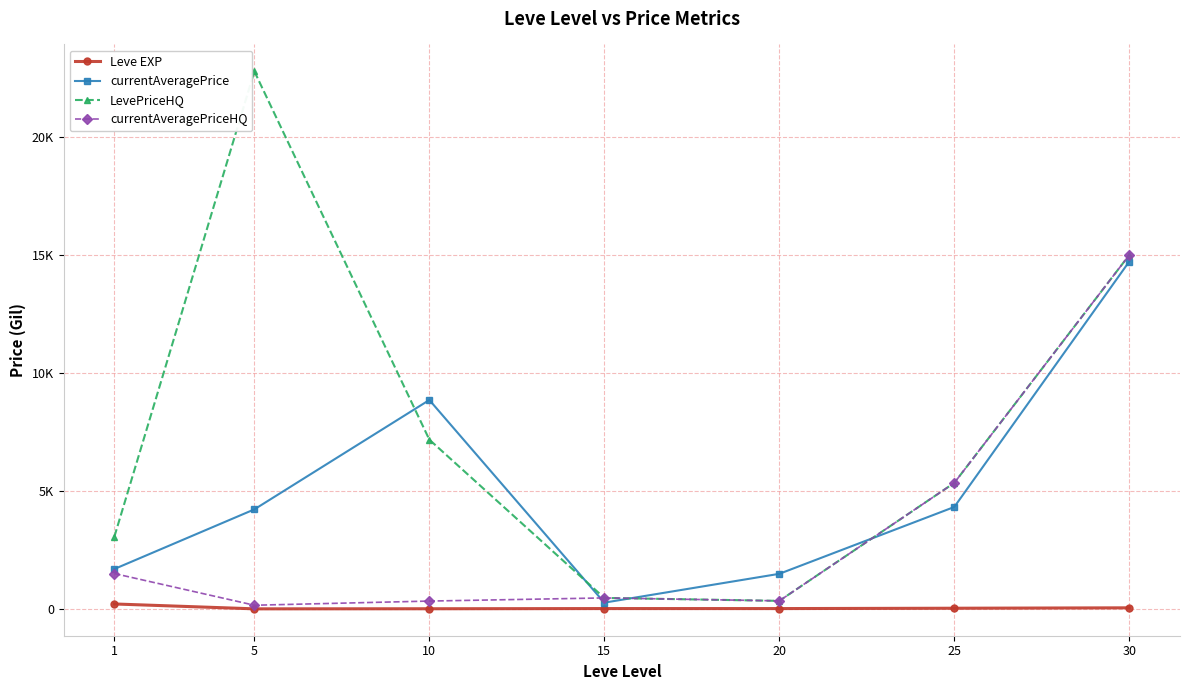

Reading left to right, list all the values displayed in this chart.

Leve EXP: 210.7	3.7	7.5	15.7	15.0	29.7	47.0
currentAveragePrice: 1692.8	4220.5	8856.3	266.7	1488.2	4321.7	14725.0
LevePriceHQ: 3064.3	22788.0	7175.8	466.7	341.8	5341.8	15000.0
currentAveragePriceHQ: 1499.8	156.7	333.3	466.7	341.8	5341.8	15000.0